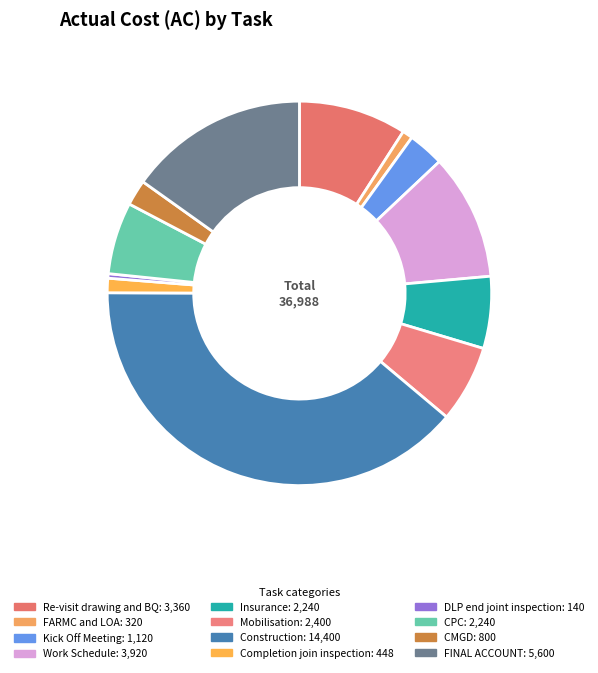

Count the number of slices in the pie.

12